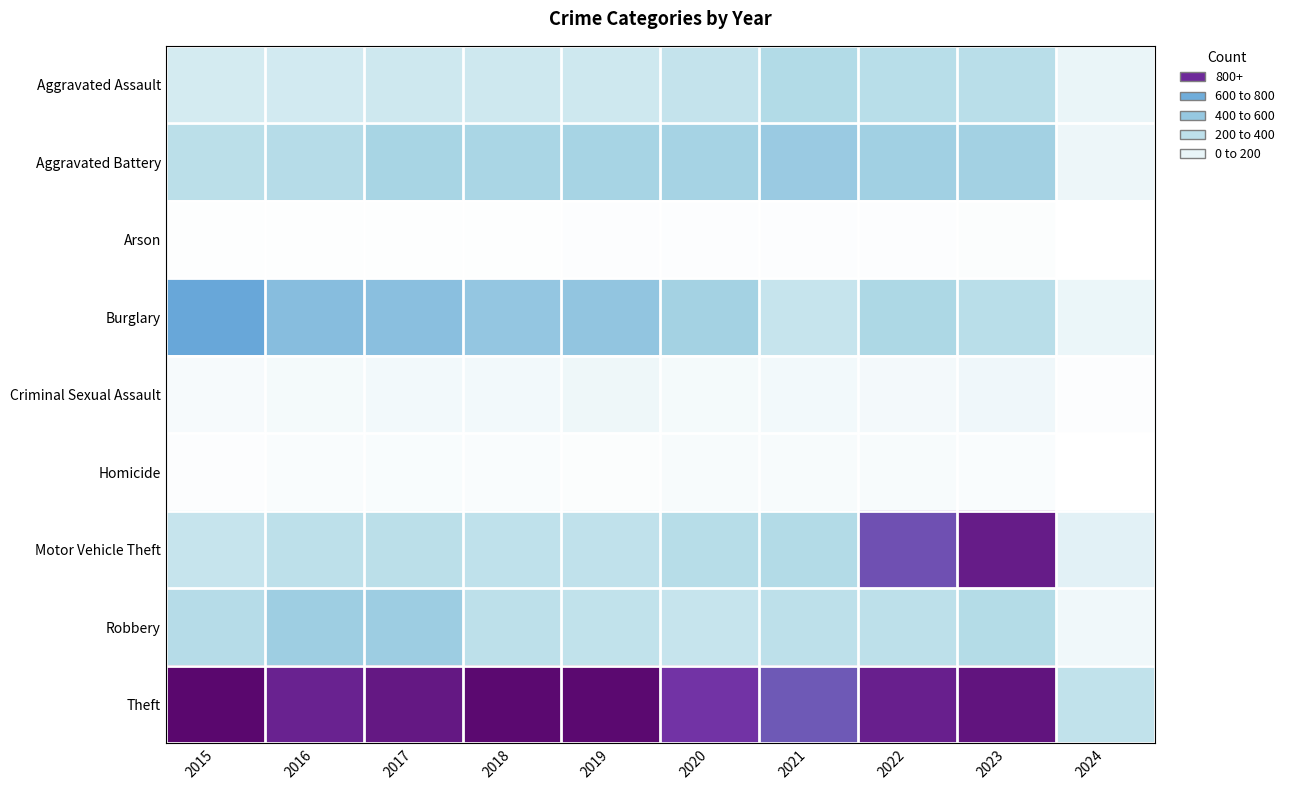

At which category is the sum across all series the highest?

2023